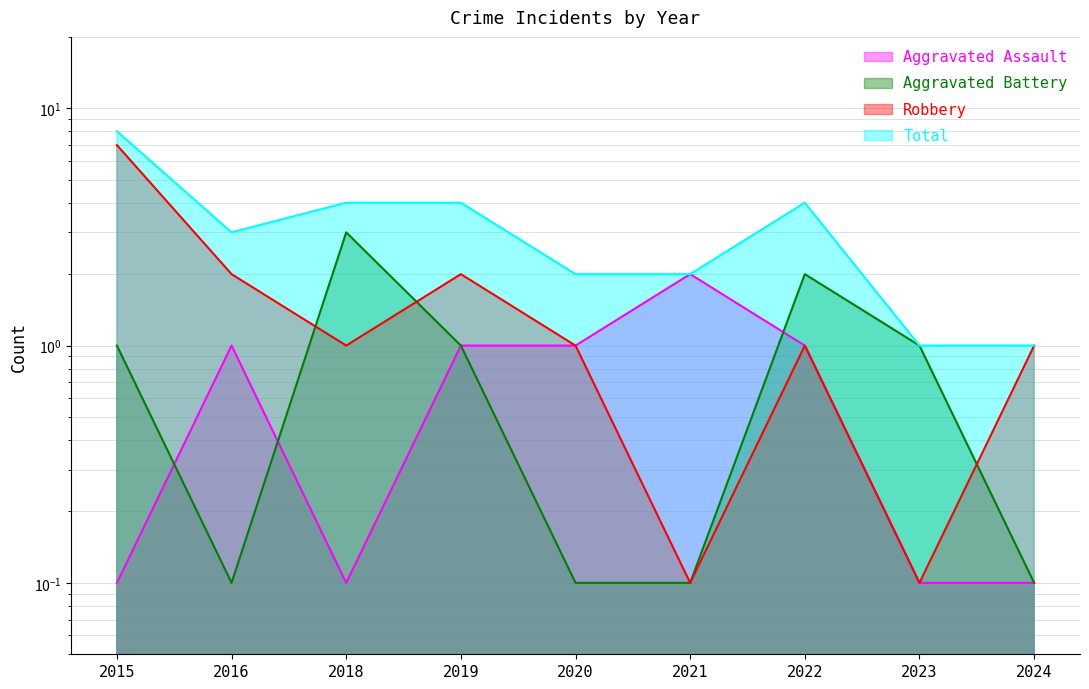

Count the Robbery values in the range 1 to 2.

6